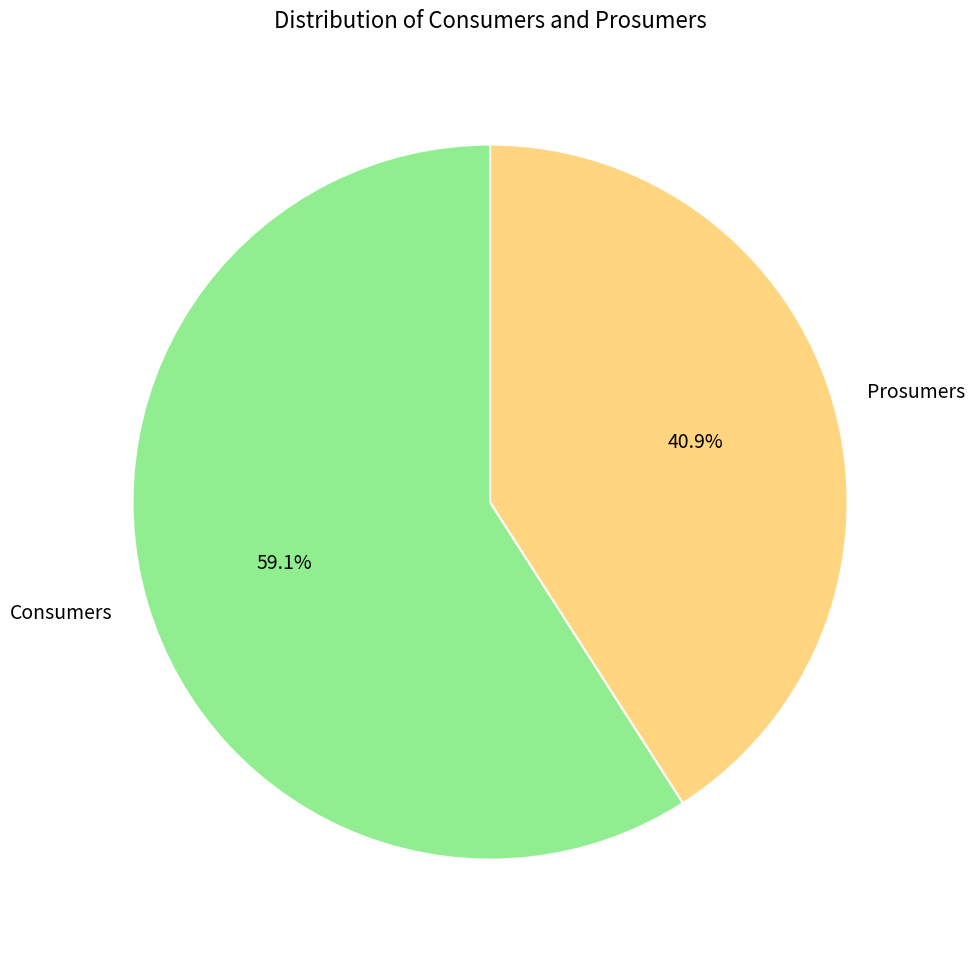

What is the largest slice in the pie chart?

Consumers